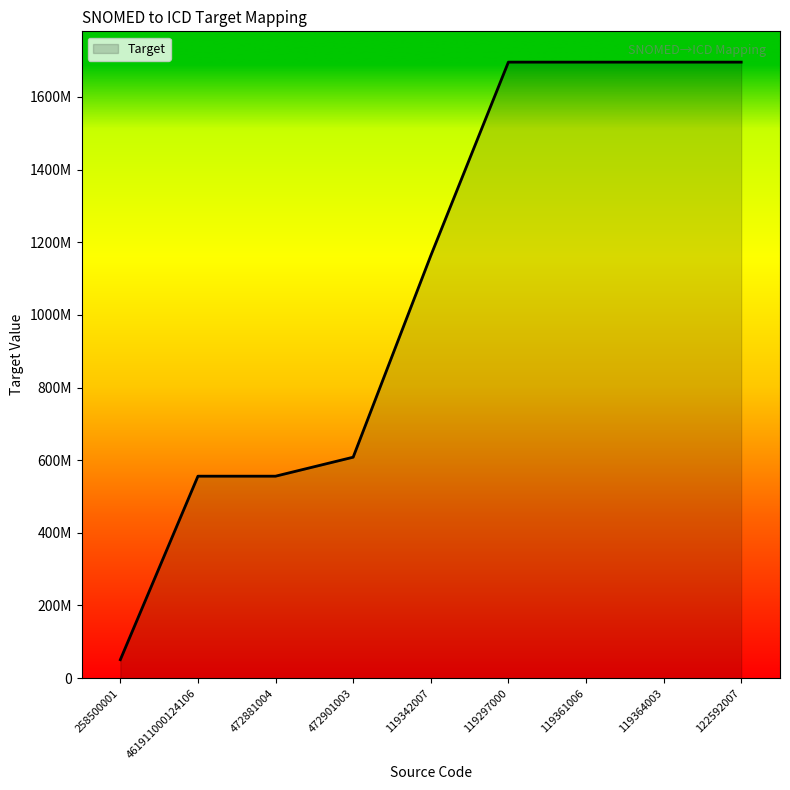

Reading left to right, extract all data points from this chart.

258500001=50872817	461911000124106=555916027	472881004=555916027	472901003=608172011	119342007=1162766848	119297000=1695591348	119361006=1695591348	119364003=1695591348	122592007=1695591348